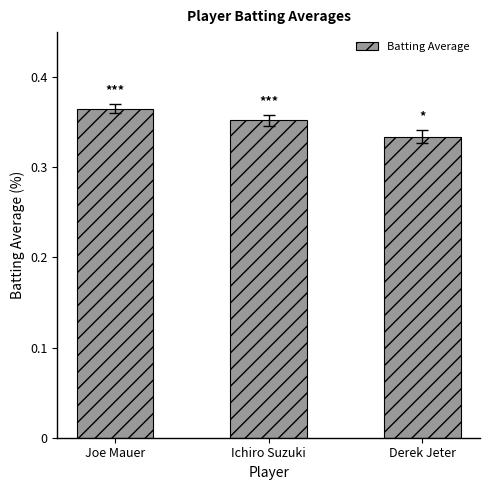

List the labels in order of value, largest first.

Joe Mauer, Ichiro Suzuki, Derek Jeter